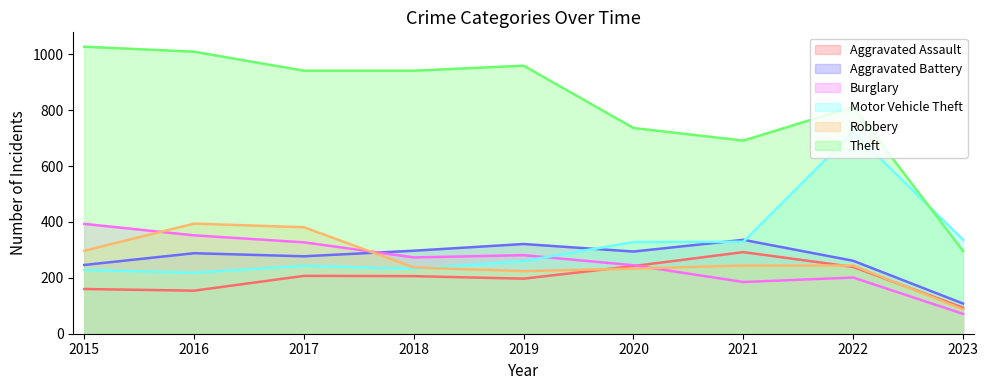

Rank the series by their maximum value, from highest to lowest.

Theft, Motor Vehicle Theft, Robbery, Burglary, Aggravated Battery, Aggravated Assault